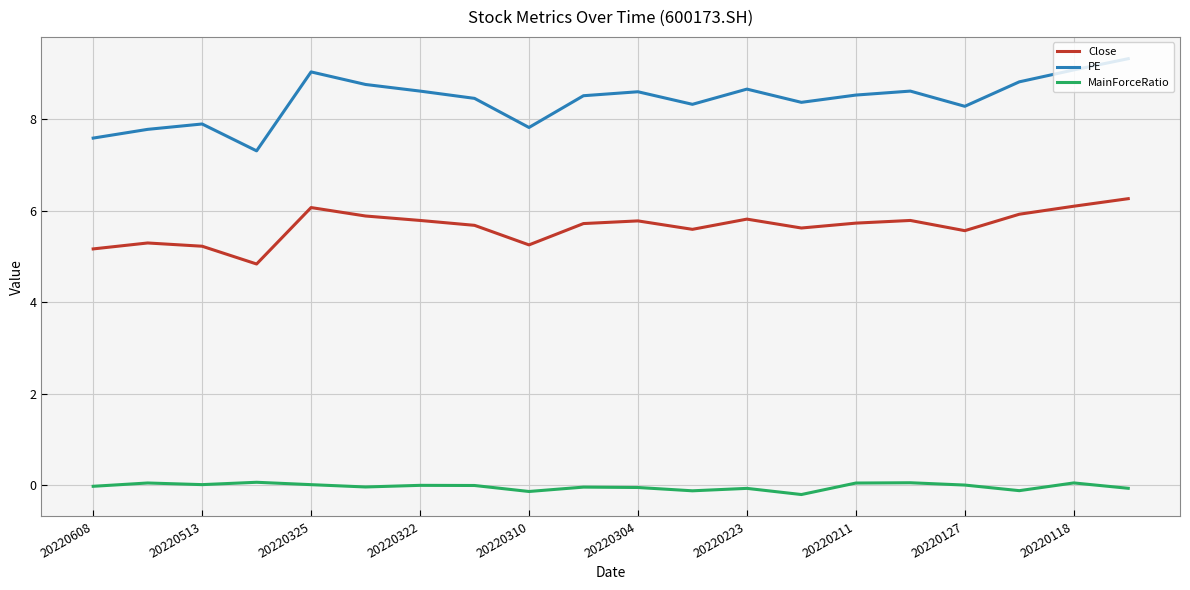

What is the lowest value of the PE series?

7.3